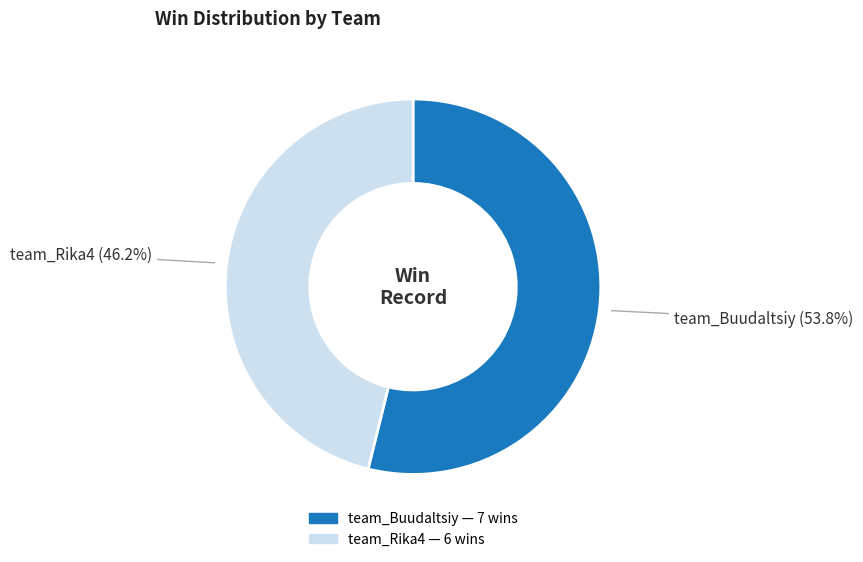

Does any single category account for the majority?

Yes